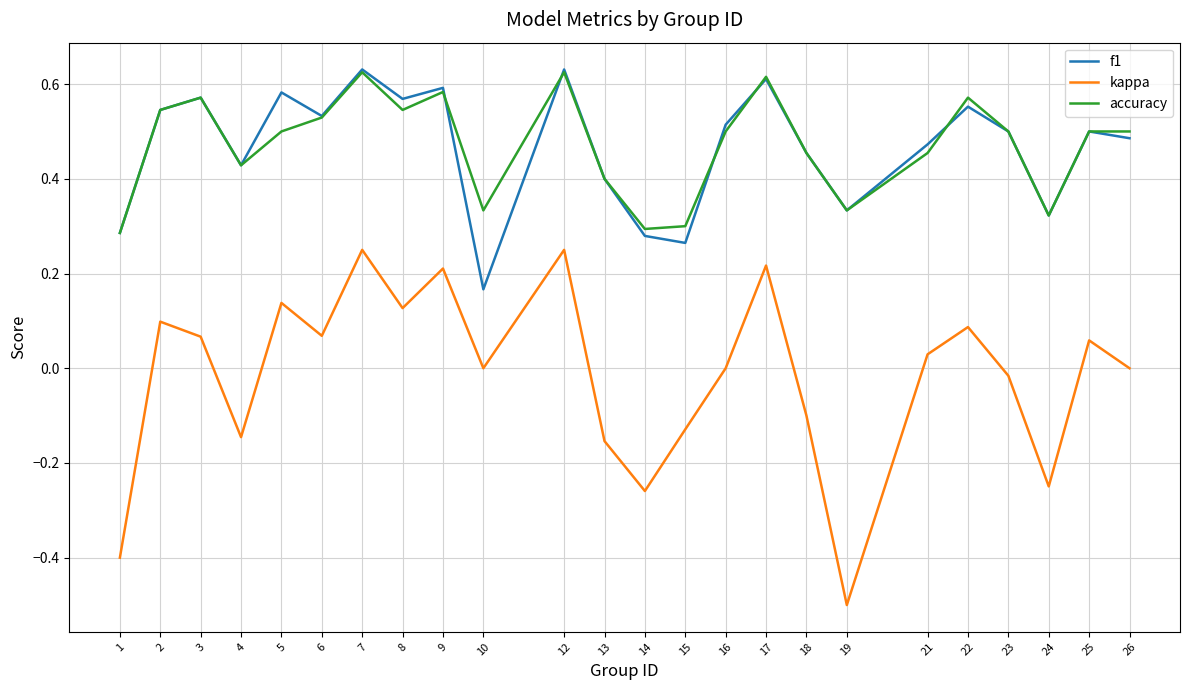

At which label does f1 reach its minimum?

10